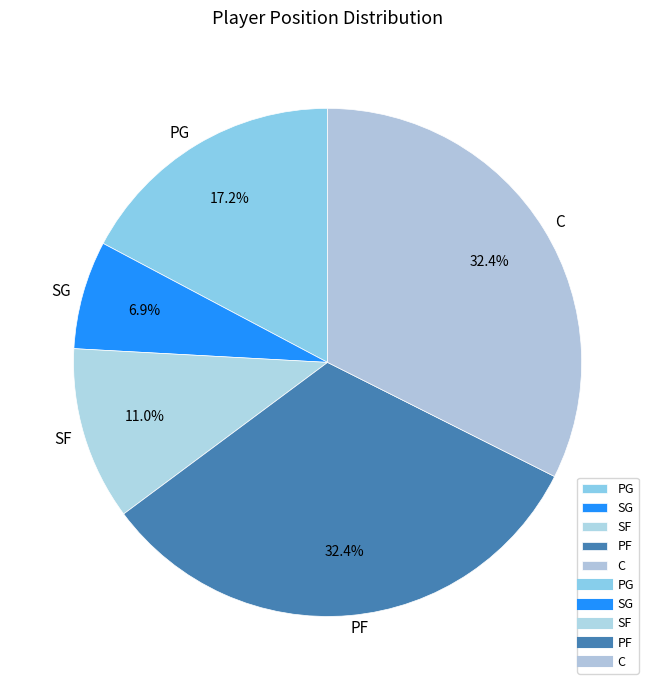

What is the total percentage of SG and PG?

24.1%